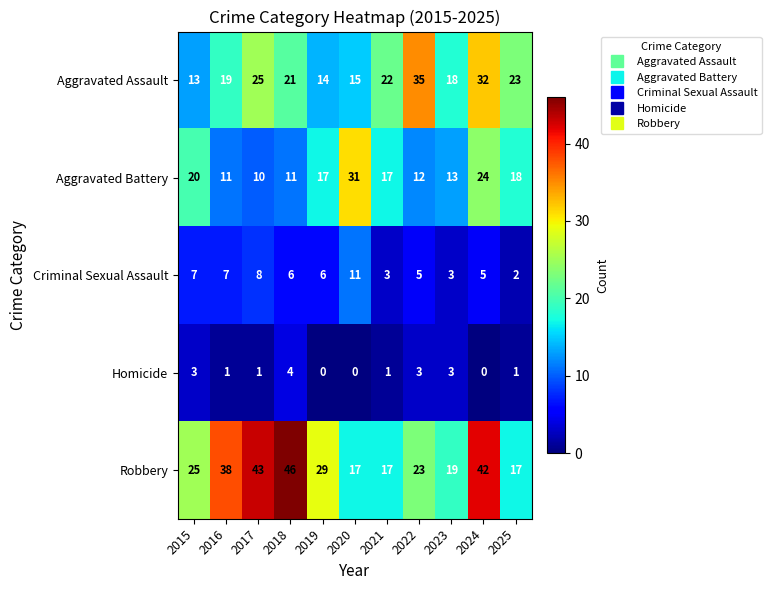

What is the difference between the highest and lowest values at 2025?

22